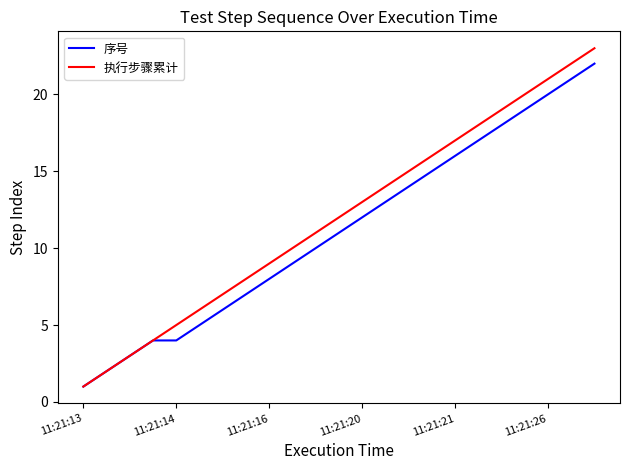

List the series in order of their peak value, lowest first.

序号, 执行步骤累计